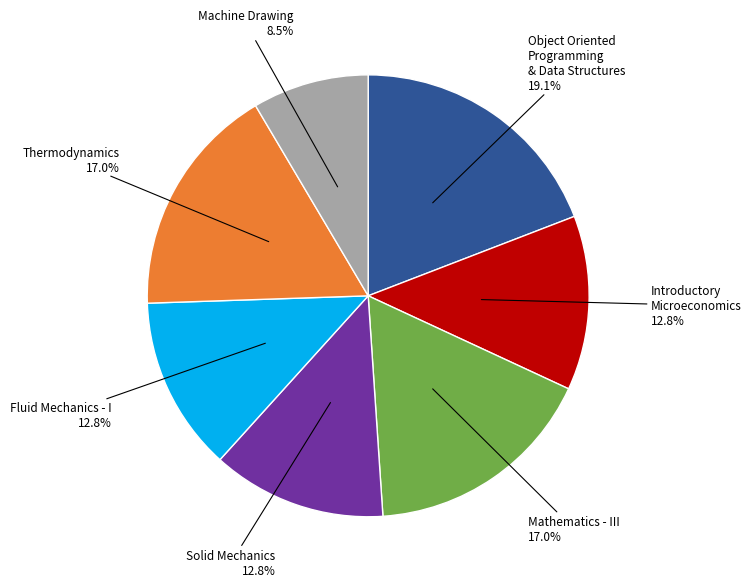

Is Thermodynamics the majority of the pie?

No